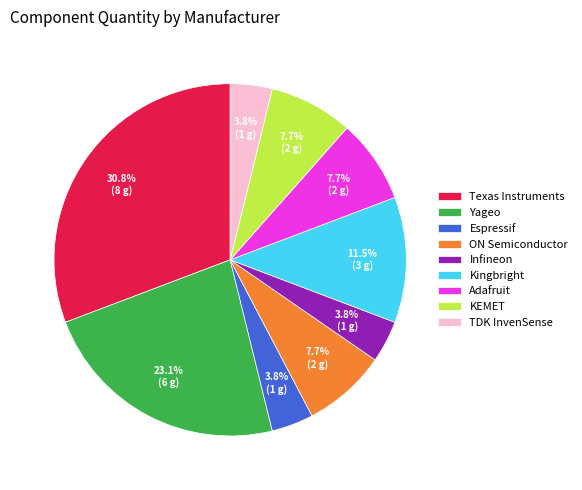

Count the number of slices in the pie.

9